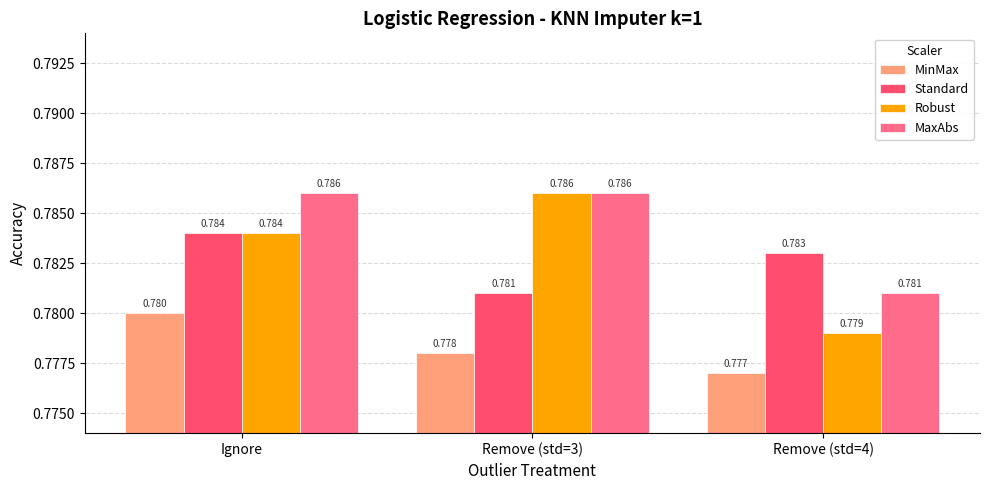

True or false: Standard has a value of 1.3 at Remove (std=3).

False